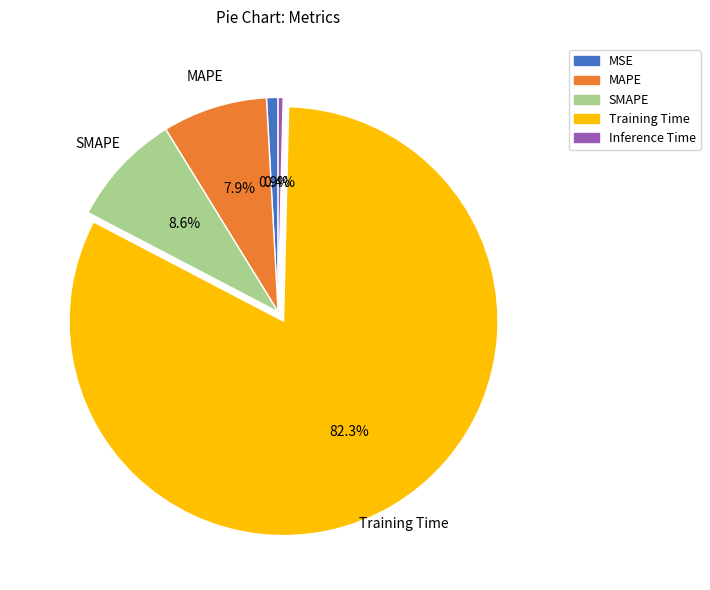

Is it true that Inference Time is 0% of the pie?

True